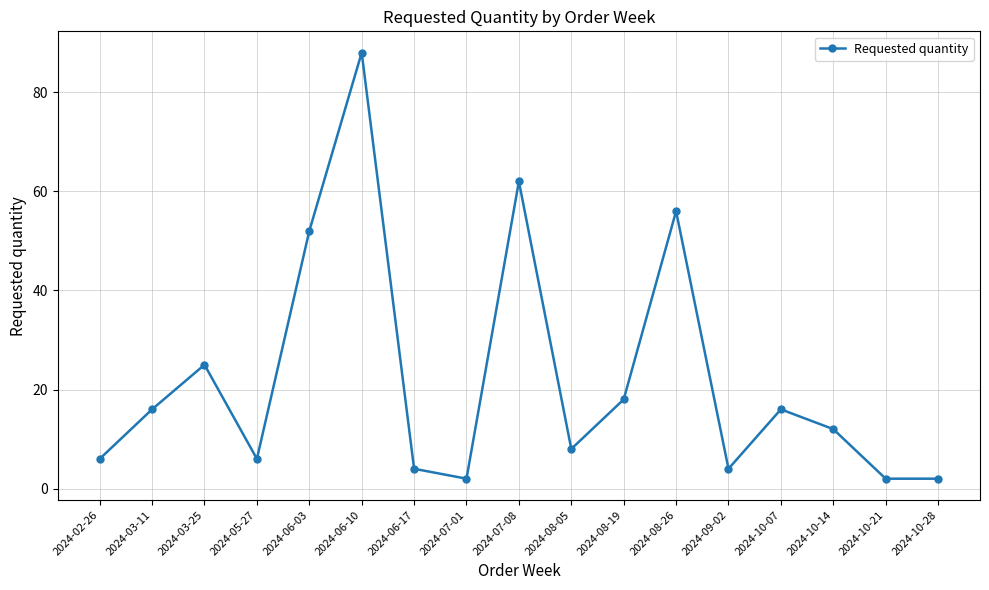

Where is the first local minimum?

2024-05-27